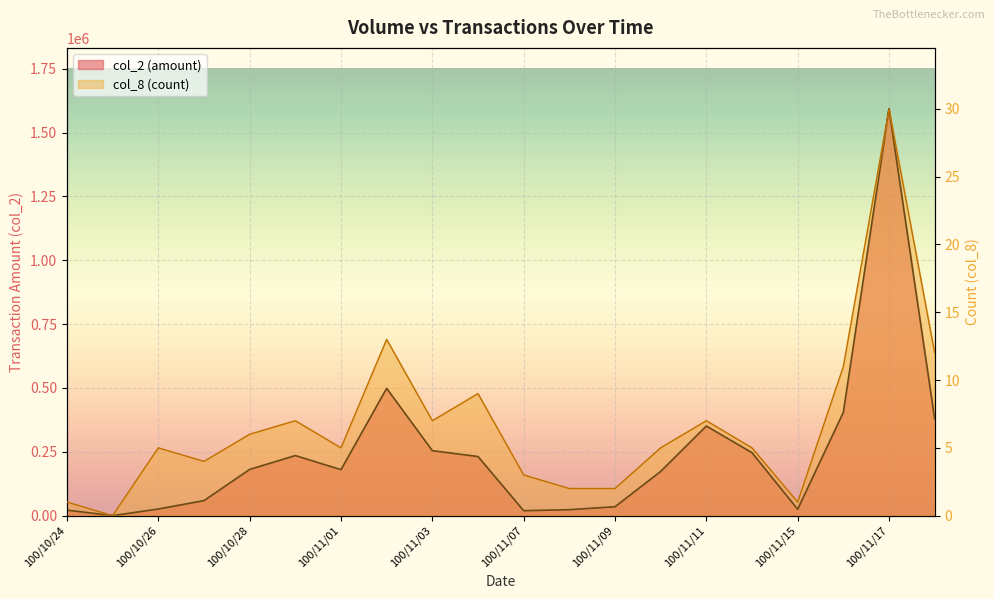

Count the number of categories in the chart.

20